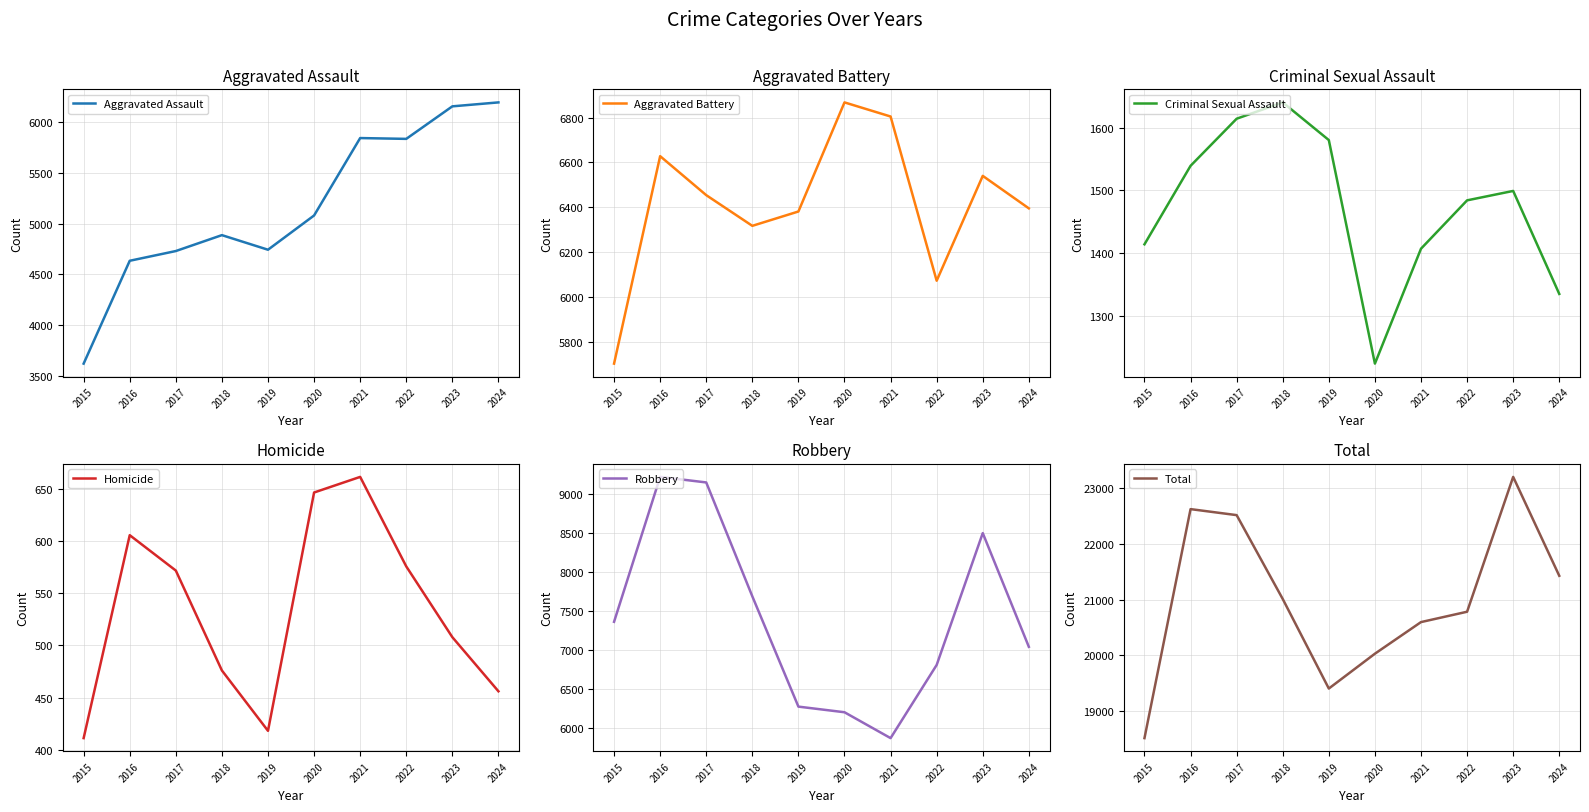

At which category does the chart reach its peak across all series?

2023